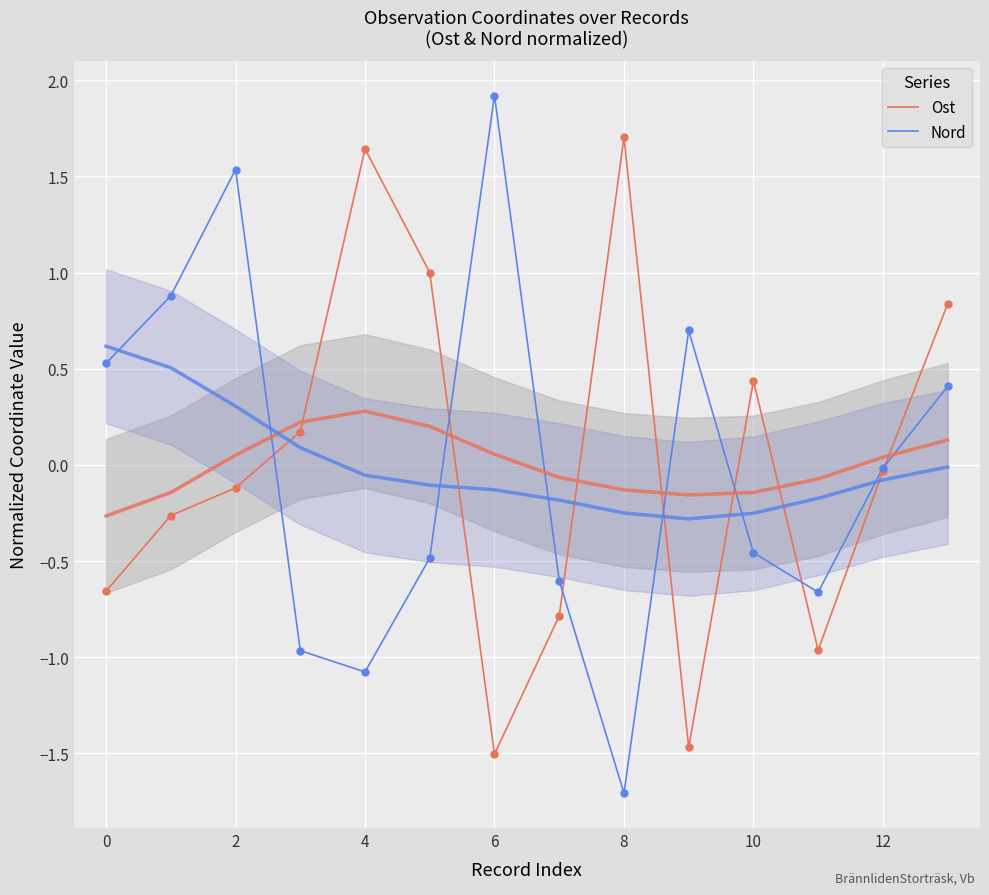

Which series has the widest spread of Y values?

Nord